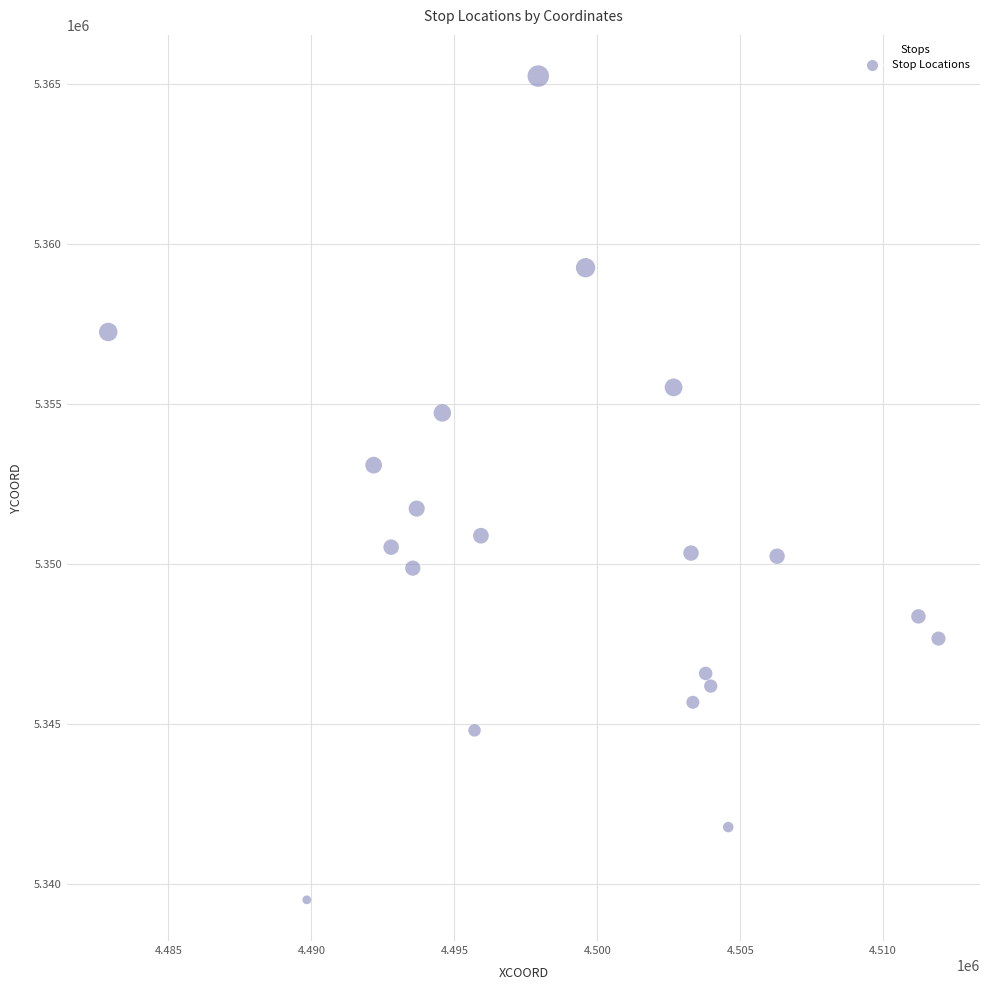

What is the range of Y values (max minus min)?

25722.5